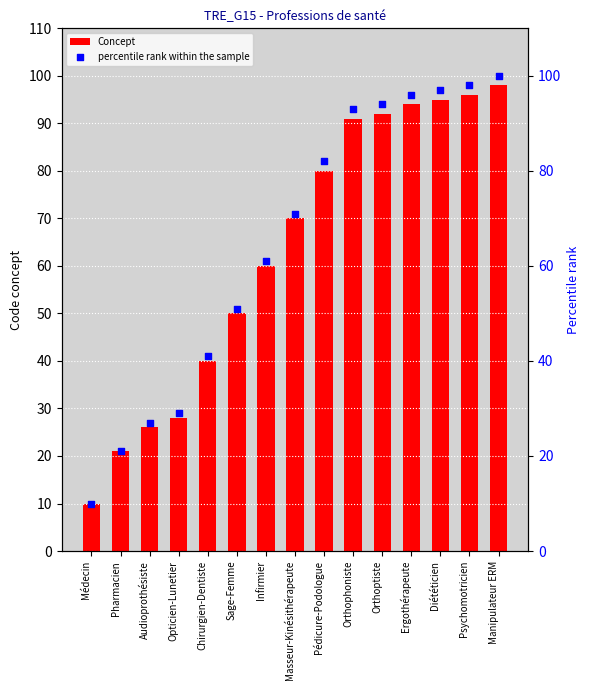

What is the total value across all series at Masseur-Kinésithérapeute?

141